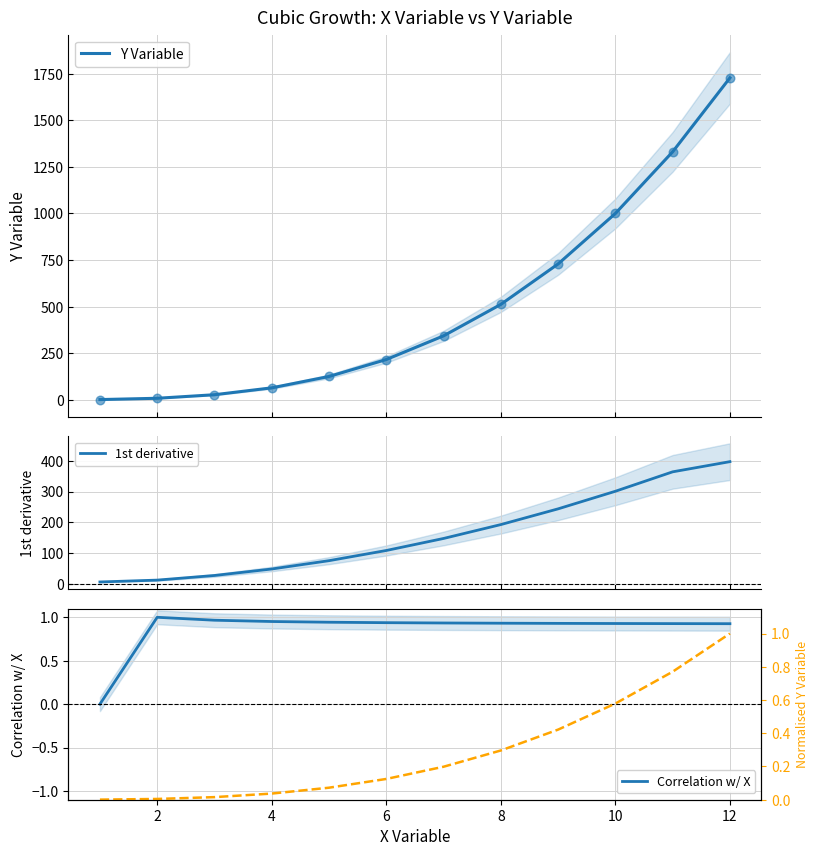

At how many categories does at least one series exceed 42?

9